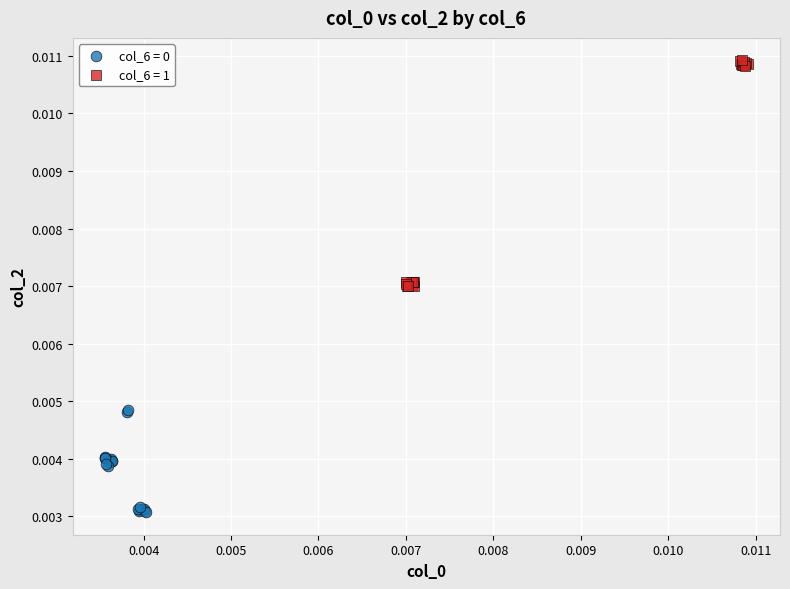

Which series has the widest spread of Y values?

col_6 = 1